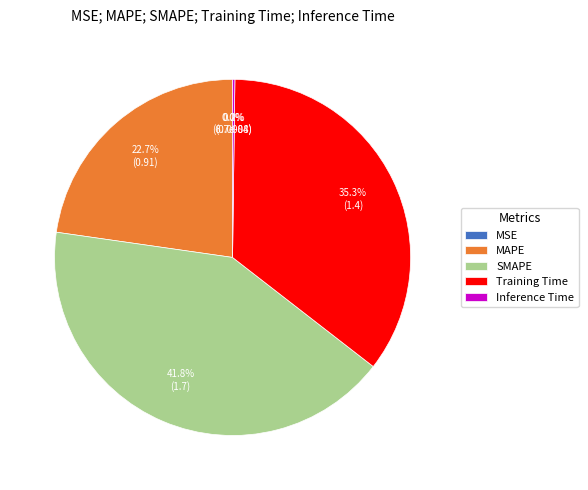

What percentage is the MAPE slice, to the nearest percent?

23%